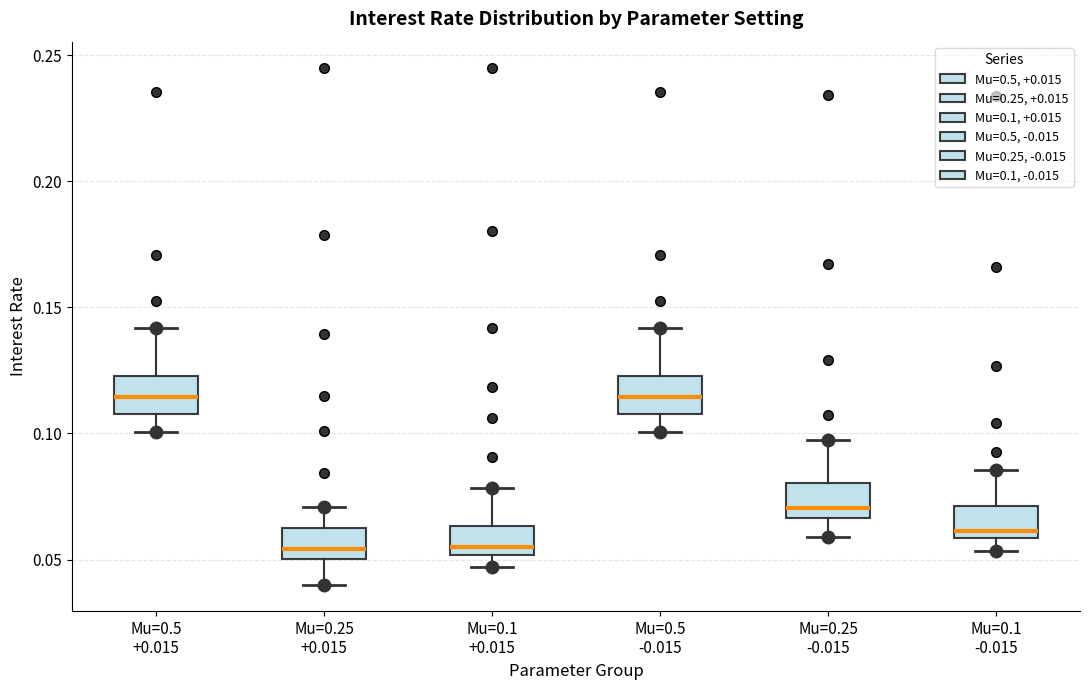

Reading left to right, transcribe this box plot: for each box, give where its median line is, the range the box spans, and where its two whiskers end, as read against the y-axis. The values are not printed on the chart, so give them approximately, as read against the axis.

Mu=0.5 +0.015: median 0.115, box 0.110 to 0.125, whiskers 0.100 to 0.140
Mu=0.25 +0.015: median 0.055, box 0.050 to 0.060, whiskers 0.040 to 0.070
Mu=0.1 +0.015: median 0.055, box 0.050 to 0.065, whiskers 0.045 to 0.080
Mu=0.5 -0.015: median 0.115, box 0.110 to 0.125, whiskers 0.100 to 0.140
Mu=0.25 -0.015: median 0.070, box 0.065 to 0.080, whiskers 0.060 to 0.095
Mu=0.1 -0.015: median 0.060 (just above the box's lower edge), box 0.060 to 0.070, whiskers 0.055 to 0.085